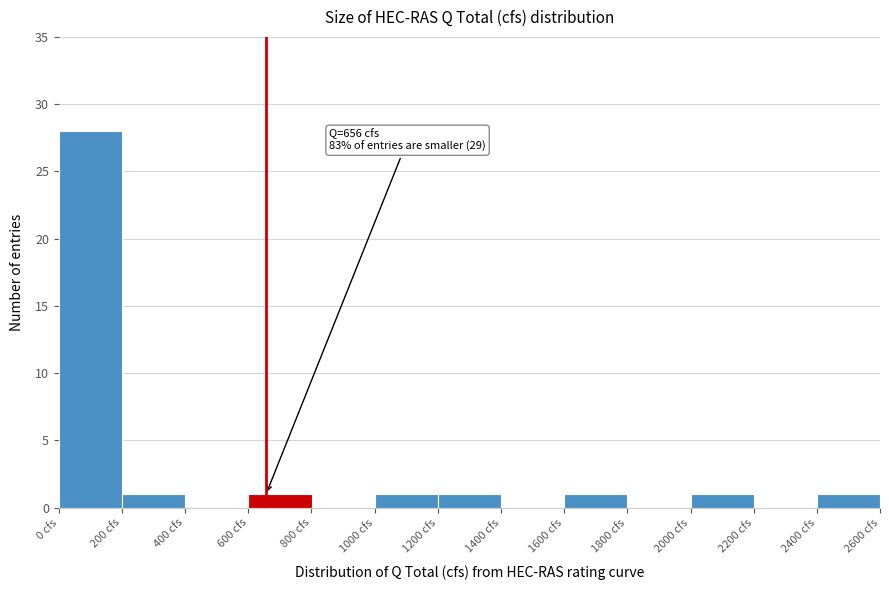

Which range on the x-axis has the tallest bar?

0 to 200